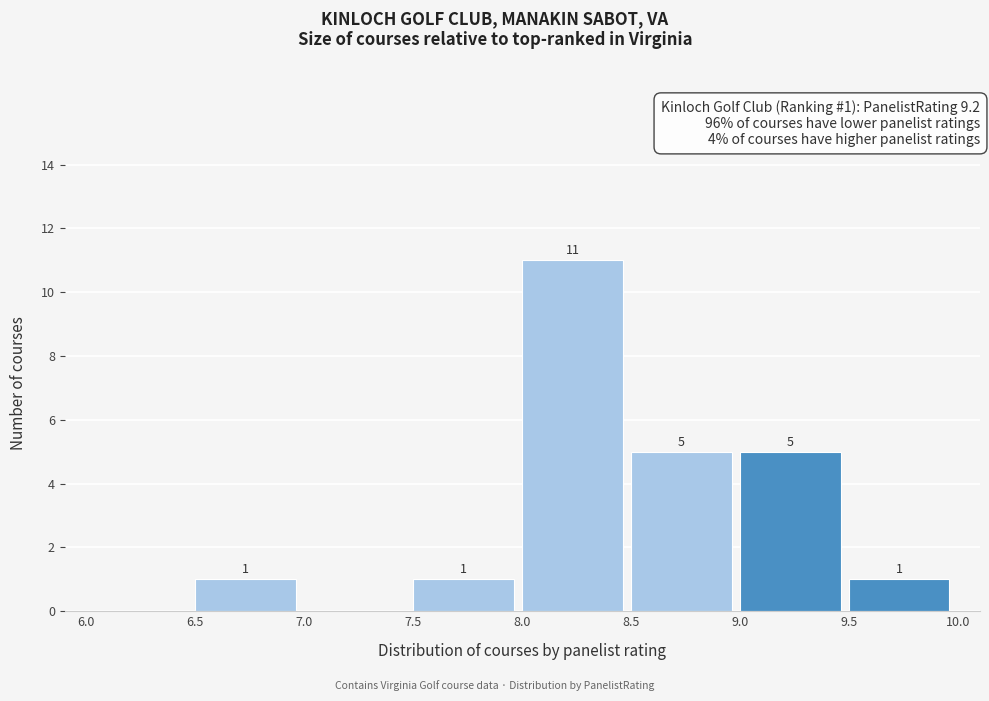

Which range on the x-axis has the tallest bar?

8.0 to 8.5